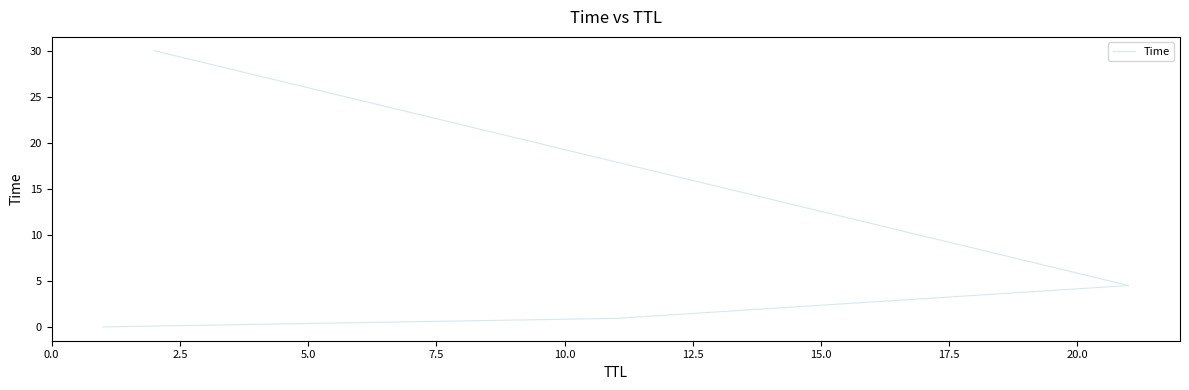

What position from the right is 0.0?

4